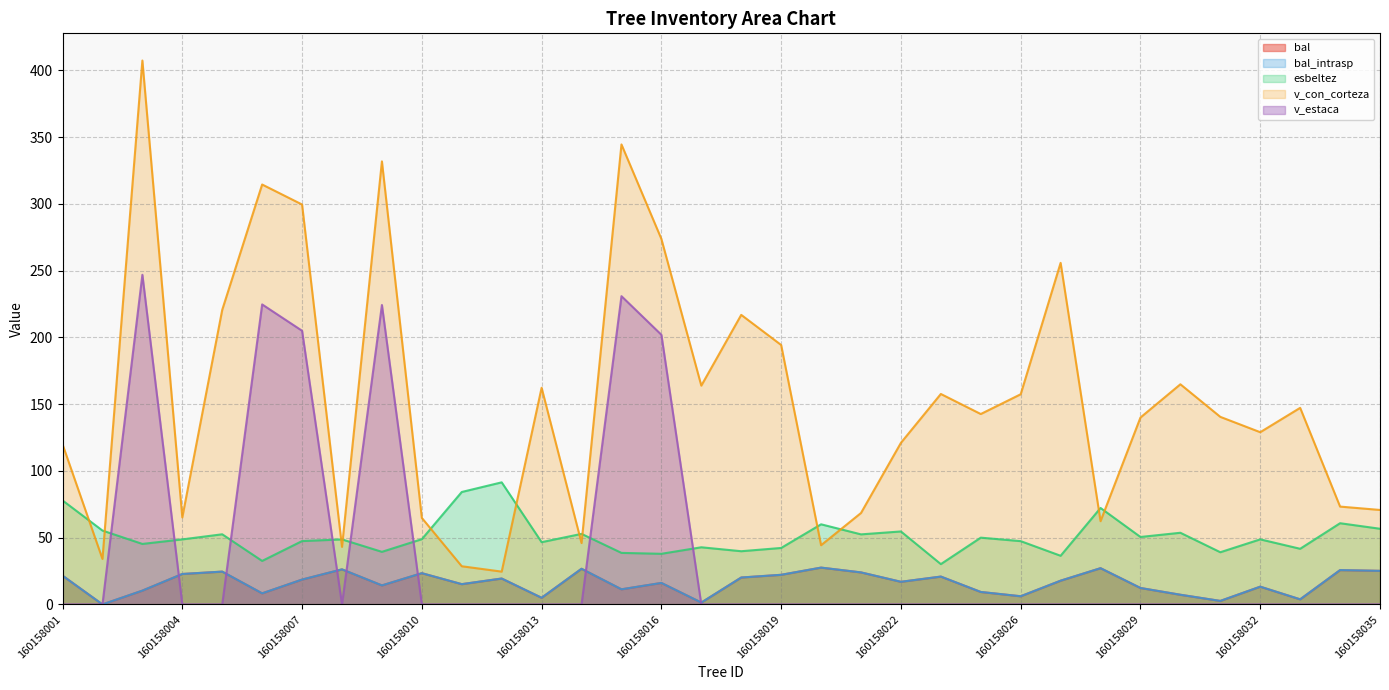

Reading left to right, extract all data points from this chart.

bal: 160158001=21.5	160158002=0.0	160158003=10.3	160158004=22.8	160158005=24.6	160158006=8.3	160158007=18.6	160158008=26.2	160158009=14.2	160158010=23.4	160158011=15.2	160158012=19.4	160158013=5.0	160158014=26.7	160158015=11.3	160158016=16.1	160158017=1.4	160158018=20.1	160158019=22.2	160158020=27.6	160158021=24.0	160158022=16.9	160158023=20.8	160158024=9.3	160158026=6.1	160158027=17.8	160158028=27.1	160158029=12.3	160158030=7.2	160158031=2.6	160158032=13.3	160158033=3.8	160158034=25.7	160158035=25.1
bal_intrasp: 160158001=21.5	160158002=0.0	160158003=10.3	160158004=22.8	160158005=24.6	160158006=8.3	160158007=18.6	160158008=26.2	160158009=14.2	160158010=23.4	160158011=15.2	160158012=19.4	160158013=5.0	160158014=26.7	160158015=11.3	160158016=16.1	160158017=1.4	160158018=20.1	160158019=22.2	160158020=27.6	160158021=24.0	160158022=16.9	160158023=20.8	160158024=9.3	160158026=6.1	160158027=17.8	160158028=27.1	160158029=12.3	160158030=7.2	160158031=2.6	160158032=13.3	160158033=3.8	160158034=25.7	160158035=25.1
esbeltez: 160158001=77.9	160158002=55.3	160158003=45.3	160158004=48.7	160158005=52.5	160158006=32.6	160158007=47.4	160158008=48.7	160158009=39.4	160158010=48.9	160158011=84.2	160158012=91.4	160158013=46.6	160158014=52.8	160158015=38.6	160158016=37.9	160158017=42.8	160158018=39.8	160158019=42.3	160158020=60.0	160158021=52.5	160158022=54.6	160158023=30.2	160158024=50.0	160158026=47.4	160158027=36.4	160158028=72.2	160158029=50.5	160158030=53.7	160158031=39.1	160158032=48.7	160158033=41.7	160158034=60.8	160158035=56.7
v_con_corteza: 160158001=120.0	160158002=34.1	160158003=407.4	160158004=65.2	160158005=220.6	160158006=314.5	160158007=299.5	160158008=43.1	160158009=331.8	160158010=64.8	160158011=28.6	160158012=24.6	160158013=162.3	160158014=45.9	160158015=344.5	160158016=273.8	160158017=163.9	160158018=216.9	160158019=194.3	160158020=44.3	160158021=68.5	160158022=121.0	160158023=157.6	160158024=142.6	160158026=157.4	160158027=255.8	160158028=62.3	160158029=140.0	160158030=164.9	160158031=140.5	160158032=129.0	160158033=147.2	160158034=73.3	160158035=70.8
v_estaca: 160158001=0.0	160158002=0.0	160158003=246.9	160158004=0.0	160158005=0.0	160158006=224.7	160158007=205.0	160158008=0.0	160158009=224.3	160158010=0.0	160158011=0.0	160158012=0.0	160158013=0.0	160158014=0.0	160158015=230.9	160158016=202.0	160158017=0.0	160158018=0.0	160158019=0.0	160158020=0.0	160158021=0.0	160158022=0.0	160158023=0.0	160158024=0.0	160158026=0.0	160158027=0.0	160158028=0.0	160158029=0.0	160158030=0.0	160158031=0.0	160158032=0.0	160158033=0.0	160158034=0.0	160158035=0.0